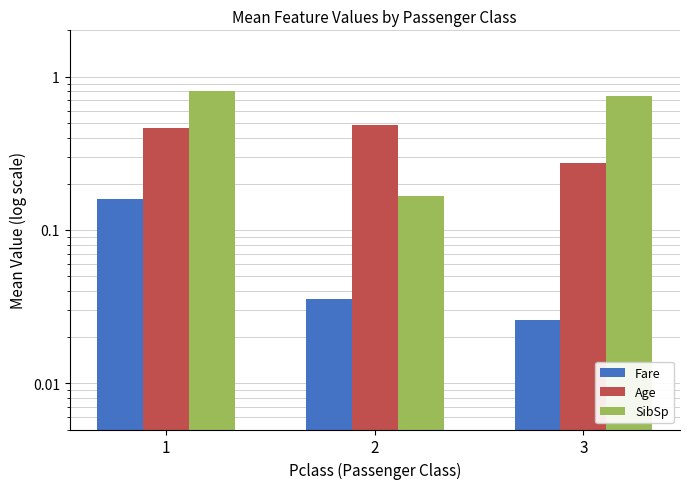

List the series in order of their overall mean, highest first.

SibSp, Age, Fare